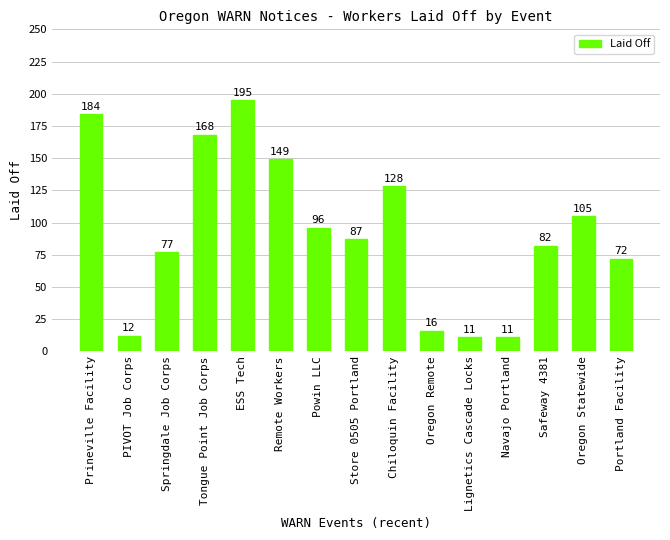

Reading right to left, transcribe all the data shown in this chart.

72	105	82	11	11	16	128	87	96	149	195	168	77	12	184